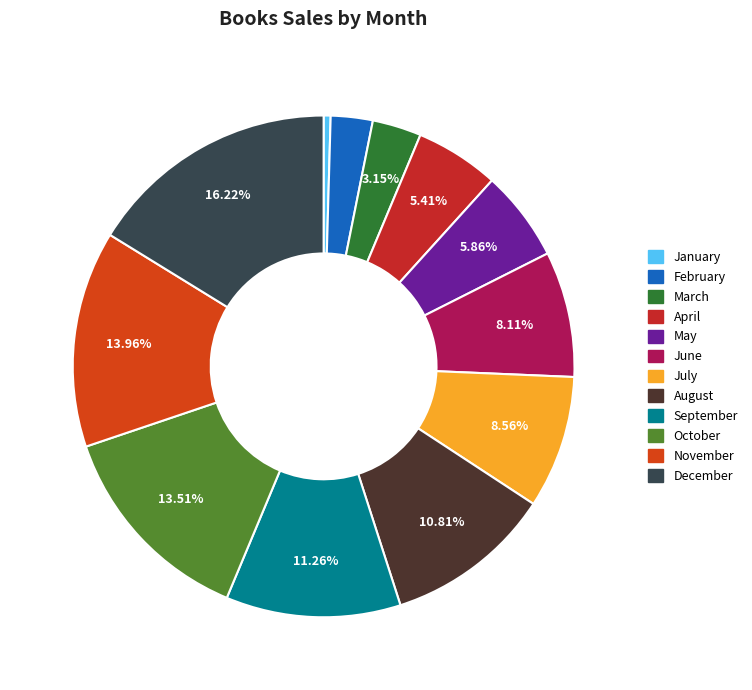

Rank the categories by value from lowest to highest.

January, February, March, April, May, June, July, August, September, October, November, December